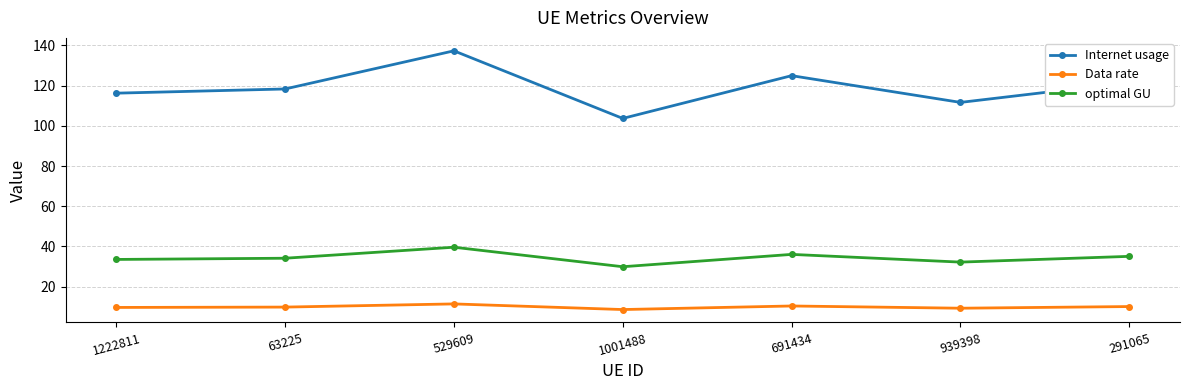

In Internet usage, how many points are higher than both neighbors (excluding endpoints)?

2